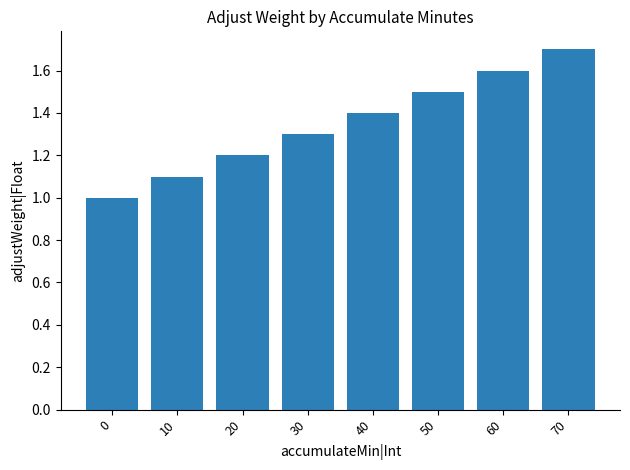

Reading left to right, what are all the values shown in this chart?

0=1.0	10=1.1	20=1.2	30=1.3	40=1.4	50=1.5	60=1.6	70=1.7